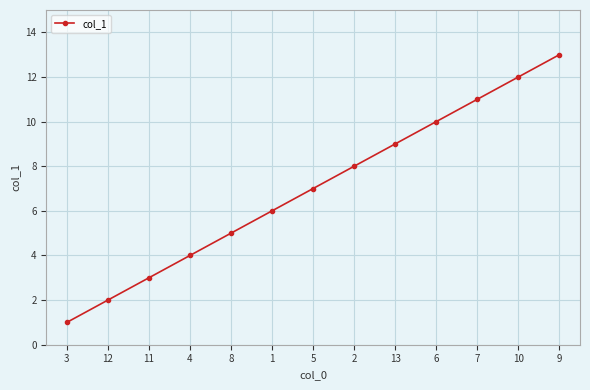

Which label corresponds to the largest value in the chart?

9